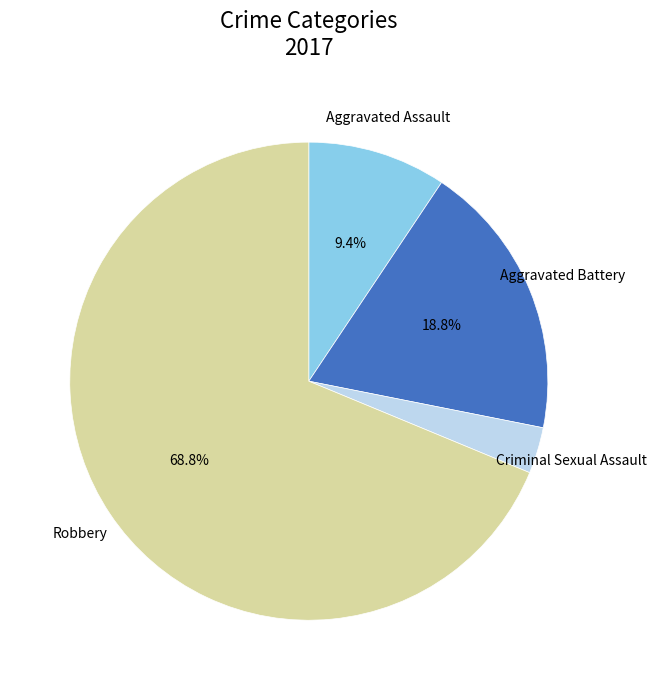

The Robbery slice represents 83% of the pie. True or false?

False